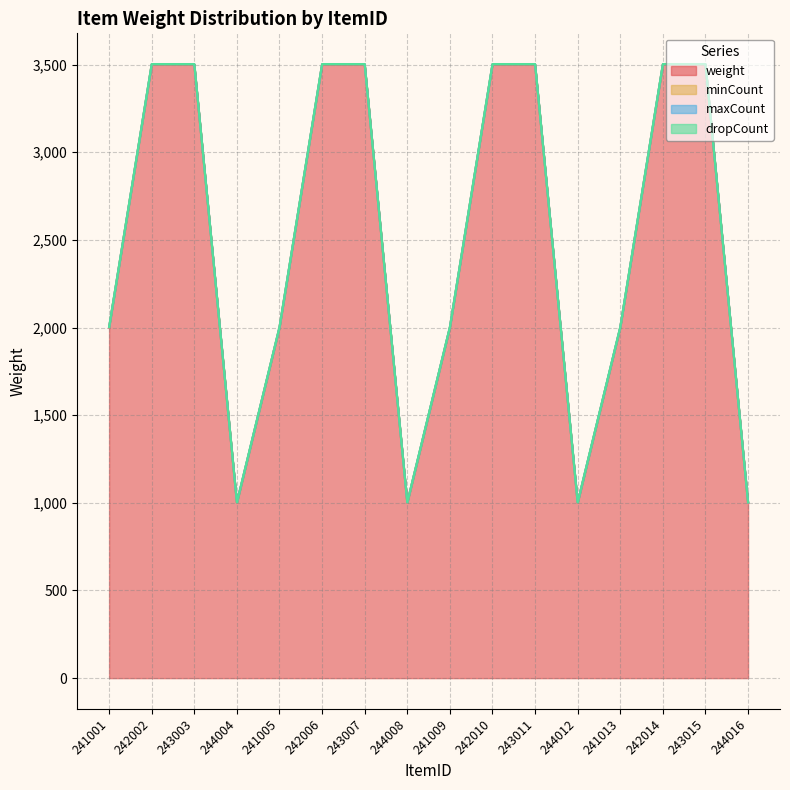

Reading left to right, extract all data points from this chart.

weight: 241001=2000	242002=3500	243003=3500	244004=1000	241005=2000	242006=3500	243007=3500	244008=1000	241009=2000	242010=3500	243011=3500	244012=1000	241013=2000	242014=3500	243015=3500	244016=1000
minCount: 241001=1	242002=1	243003=1	244004=1	241005=1	242006=1	243007=1	244008=1	241009=1	242010=1	243011=1	244012=1	241013=1	242014=1	243015=1	244016=1
maxCount: 241001=1	242002=1	243003=1	244004=1	241005=1	242006=1	243007=1	244008=1	241009=1	242010=1	243011=1	244012=1	241013=1	242014=1	243015=1	244016=1
dropCount: 241001=1	242002=1	243003=1	244004=1	241005=1	242006=1	243007=1	244008=1	241009=1	242010=1	243011=1	244012=1	241013=1	242014=1	243015=1	244016=1